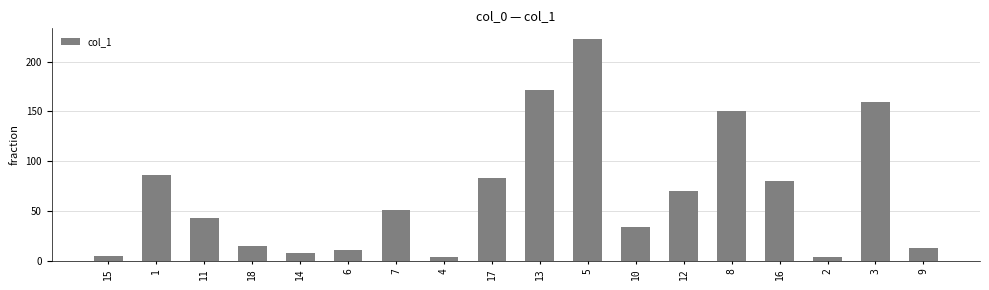

Approximately how many times larger is the value at 16 compared to 5?

0.4